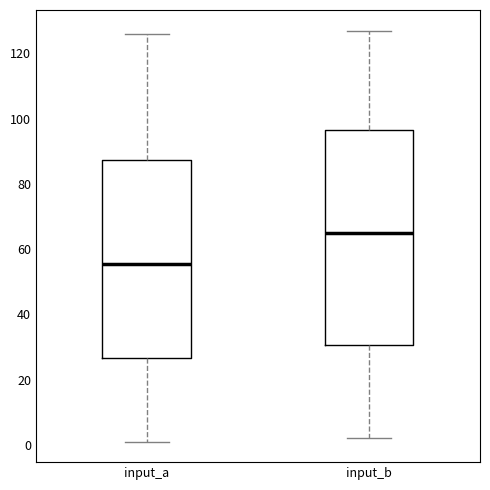

Where does the lower whisker of the box for input_a end on the y-axis? The values are not printed on the chart, so give them approximately, as read against the axis.

2